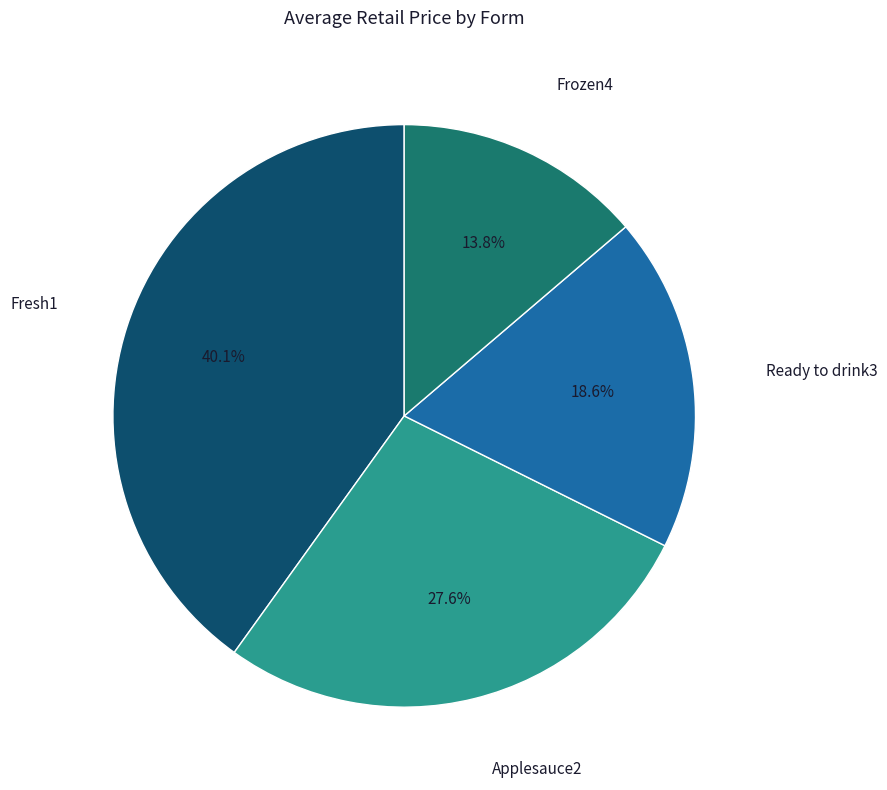

Does any single category account for the majority?

No